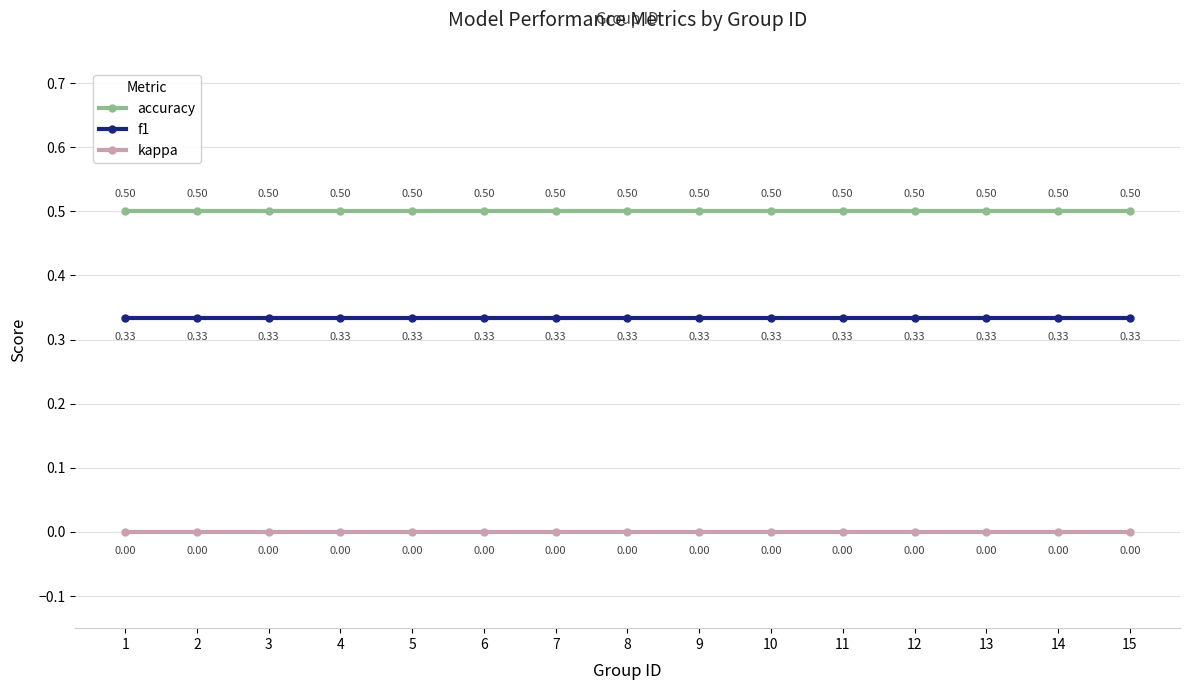

Which series has the largest total across all categories?

accuracy